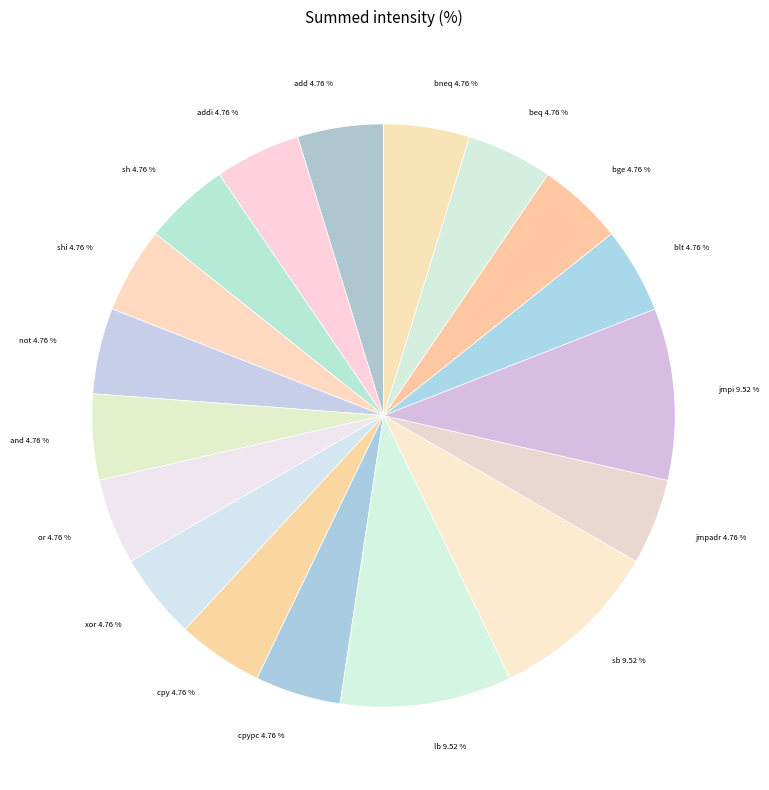

Count the number of slices in the pie.

18